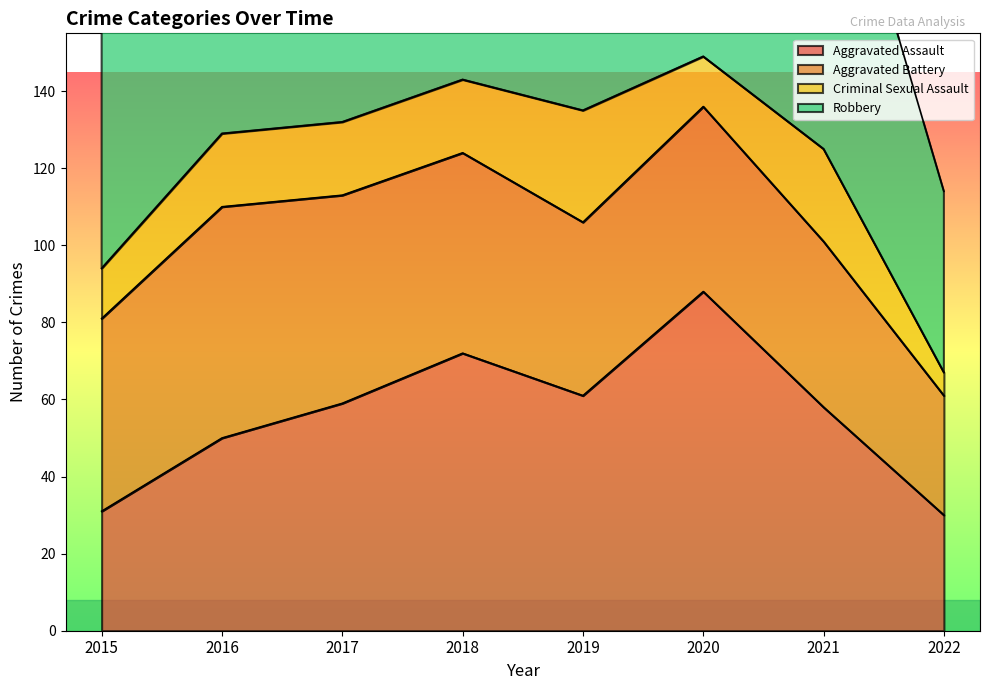

Reading left to right, extract all data points from this chart.

Aggravated Assault: 2015=31	2016=50	2017=59	2018=72	2019=61	2020=88	2021=58	2022=30
Aggravated Battery: 2015=50	2016=60	2017=54	2018=52	2019=45	2020=48	2021=43	2022=31
Criminal Sexual Assault: 2015=13	2016=19	2017=19	2018=19	2019=29	2020=13	2021=24	2022=6
Robbery: 2015=87	2016=123	2017=115	2018=130	2019=89	2020=94	2021=95	2022=47